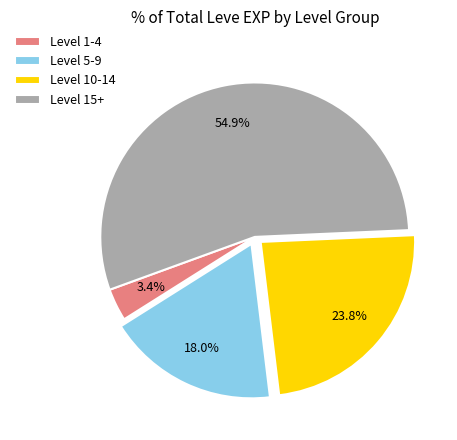

Which category has the biggest portion of the pie?

Level 15+